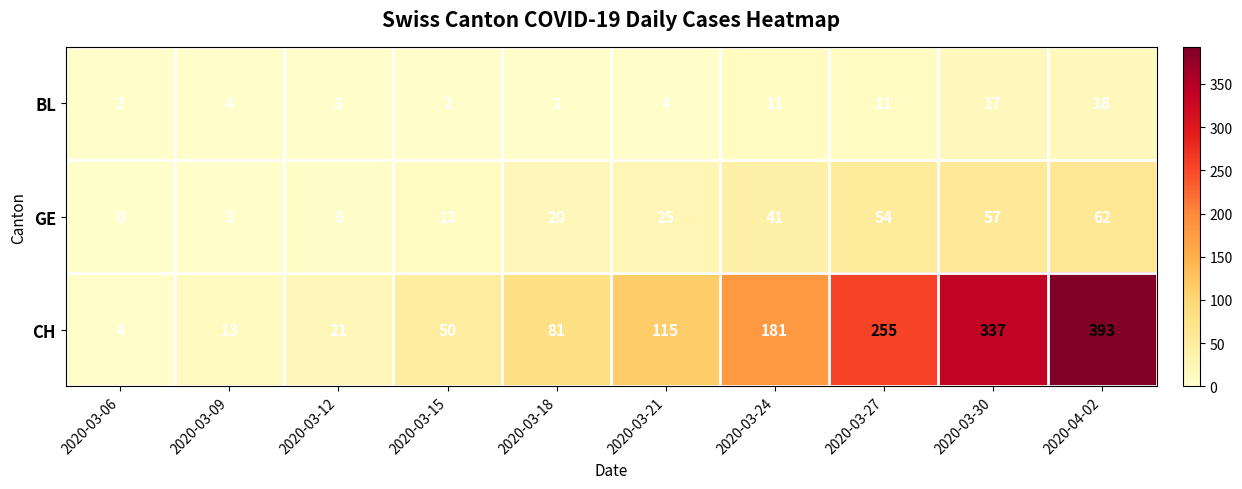

How many distinct data groups are displayed?

3